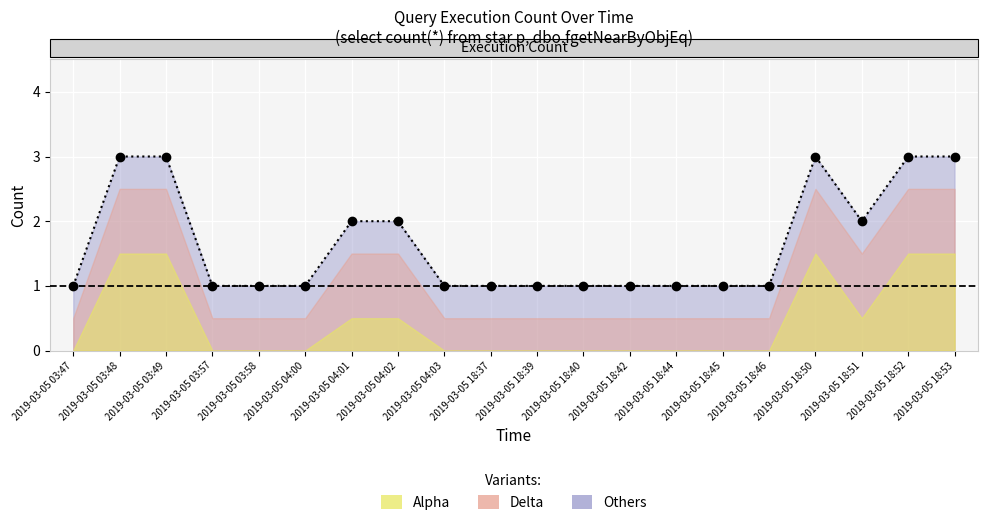

How many lines are shown in the chart?

1